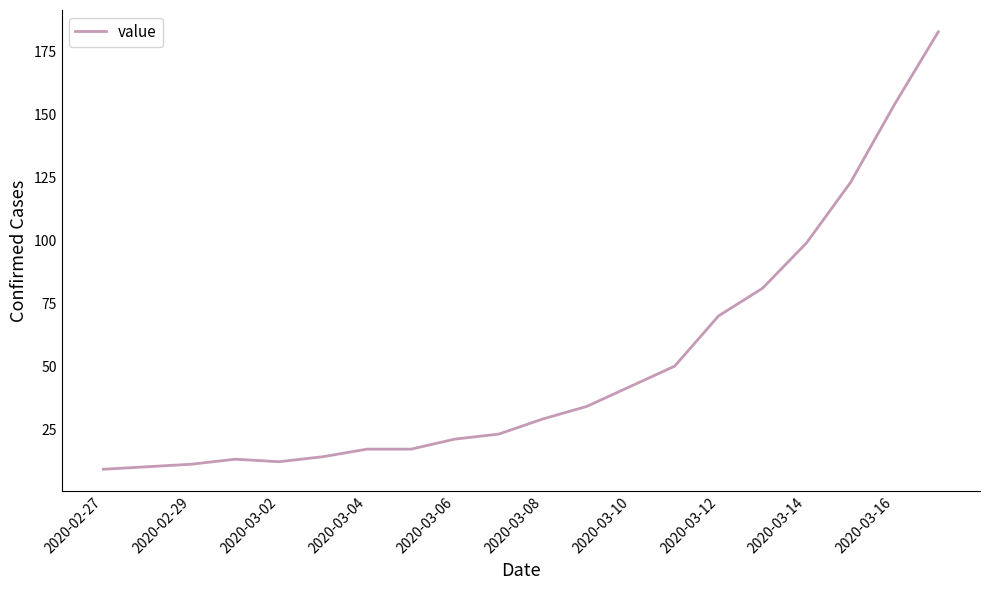

What is the smallest value displayed?

9